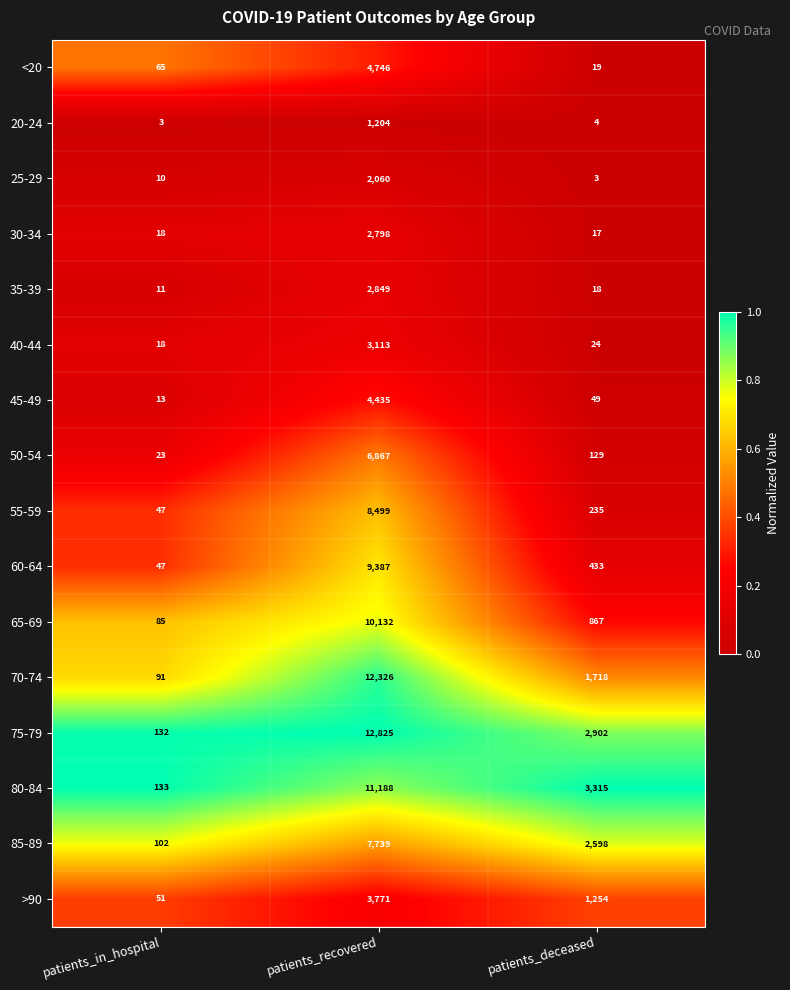

At which label does 70-74 reach its minimum?

patients_in_hospital